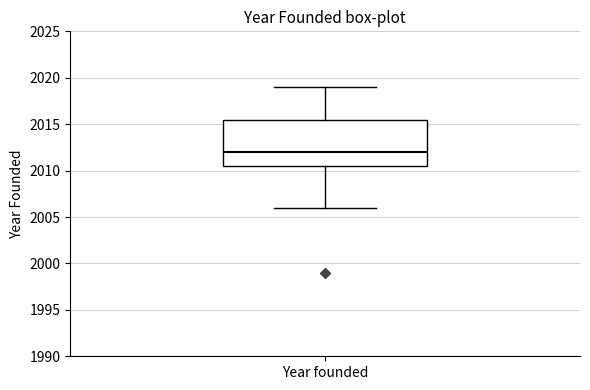

Read this box plot against the y-axis: the position of the median line, the range covered by the box, and the ends of both whiskers. The values are not printed on the chart, so give them approximately, as read against the axis.

median 2012.0, box 2010.5 to 2015.5, whiskers 2006.0 to 2019.0